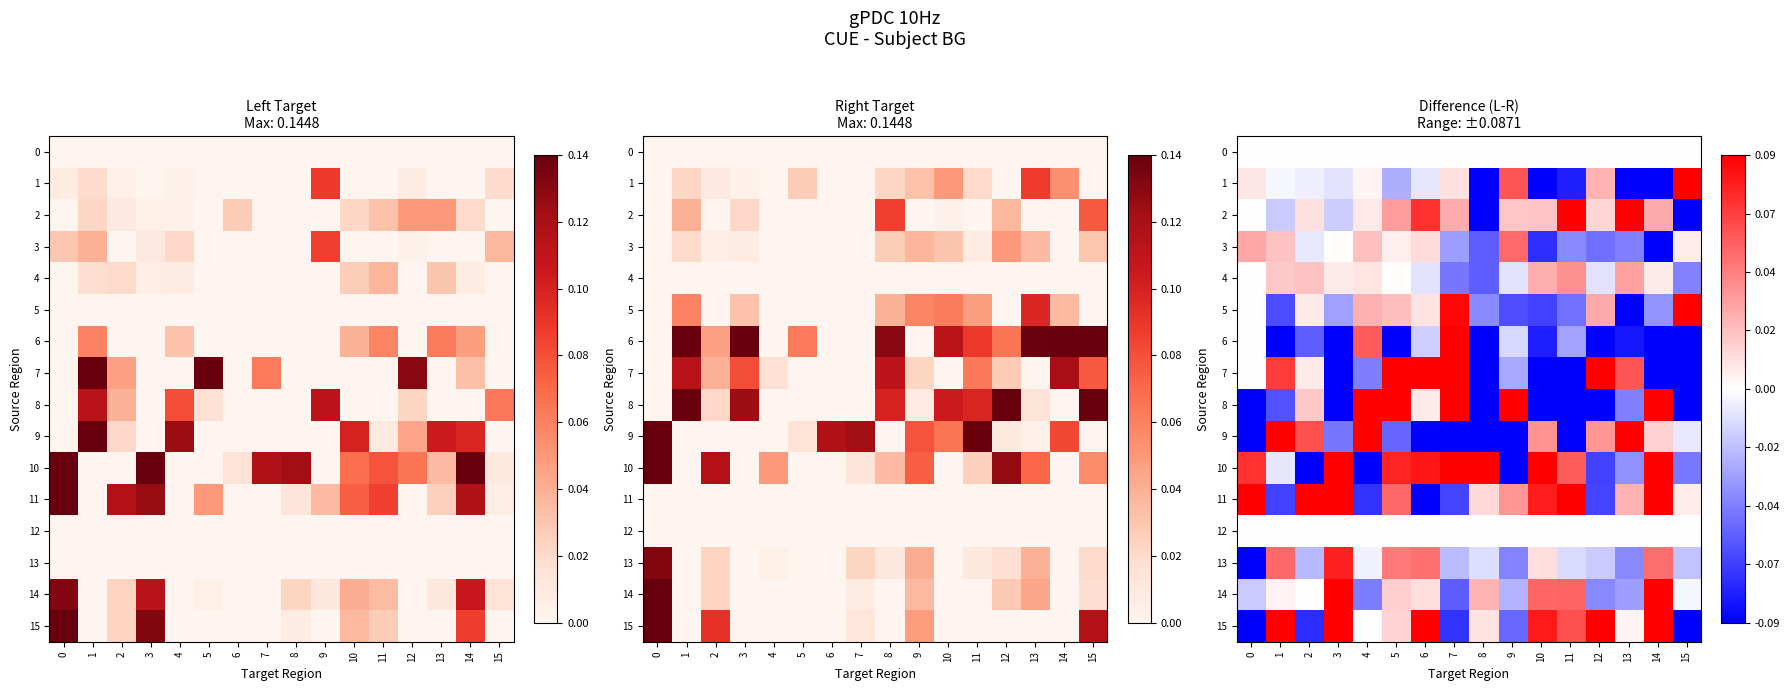

Which series has the widest spread of values?

9